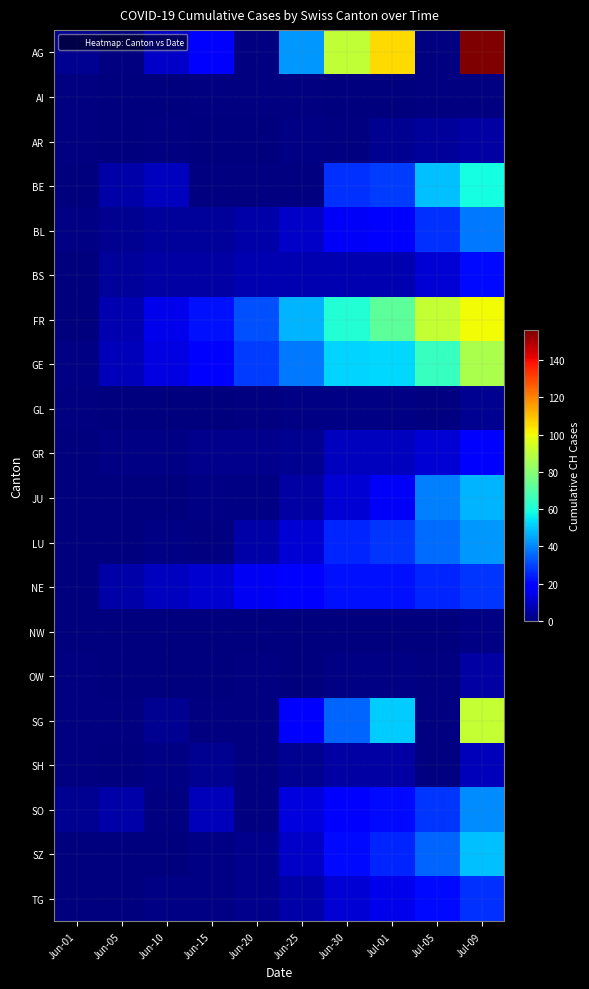

What is the sum of the FR values at Jul-05 and Jun-01?

92.0